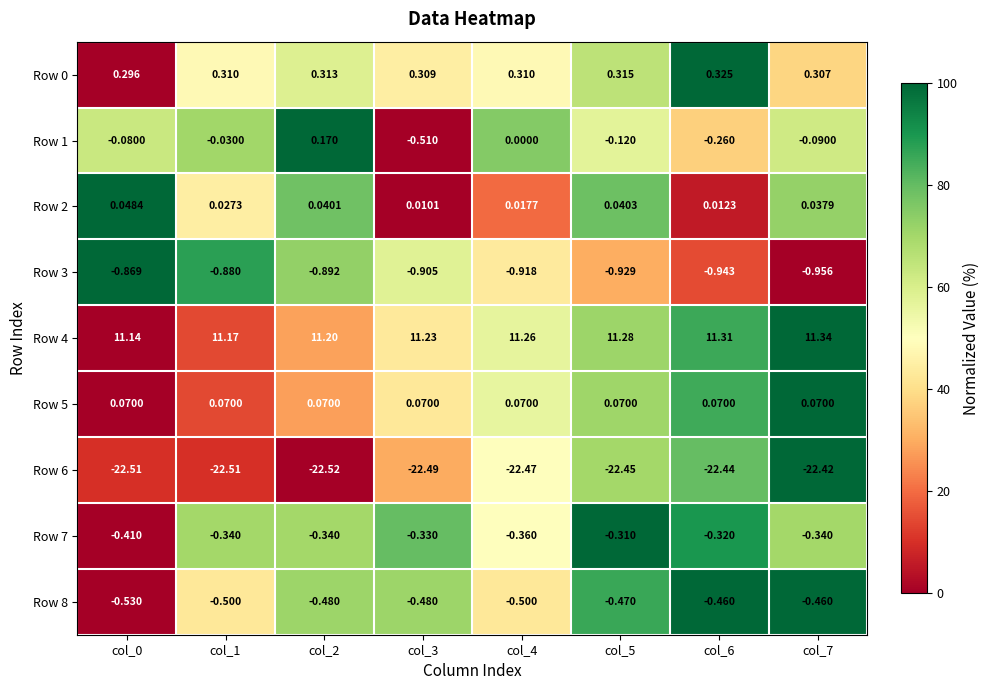

Is the value of Row 2 at col_4 greater than the value of Row 3 at col_4?

Yes